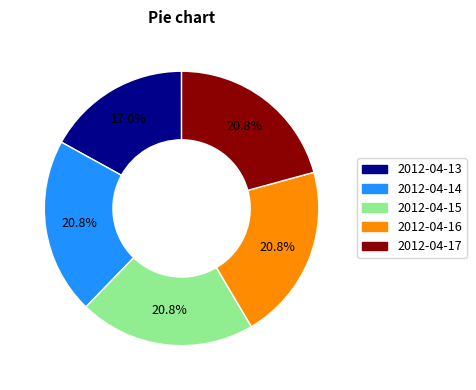

True or false: 2012-04-15 accounts for 21% of the total.

True